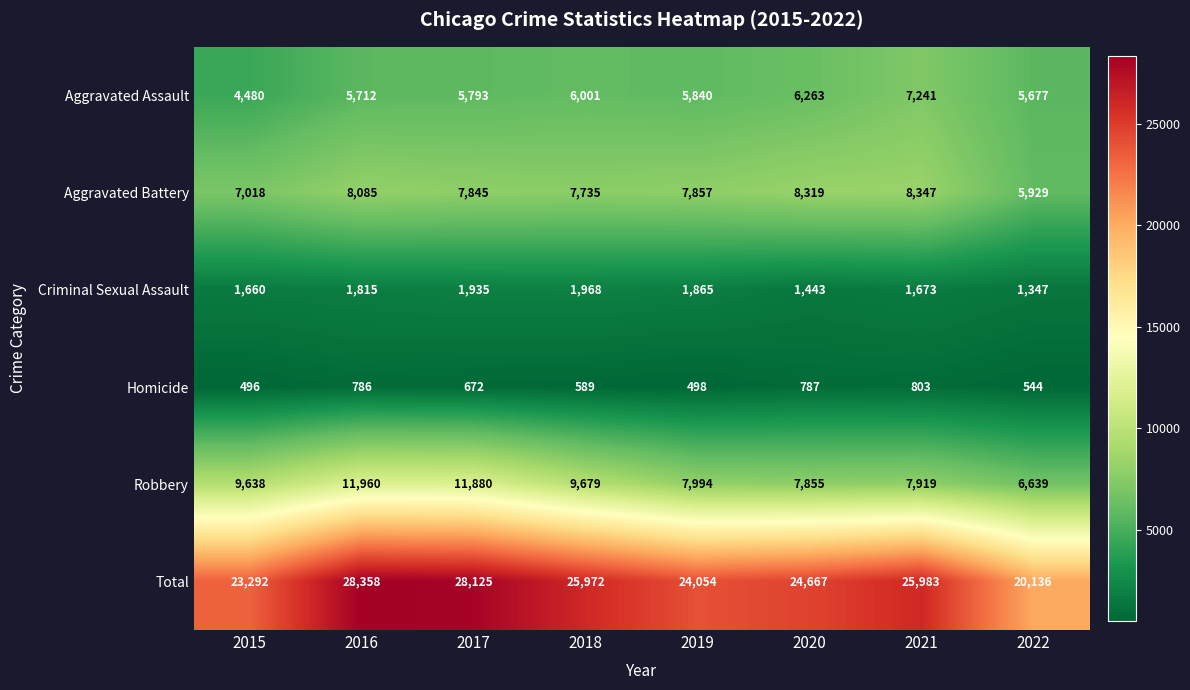

What is the difference between the highest and lowest values at 2018?

25383